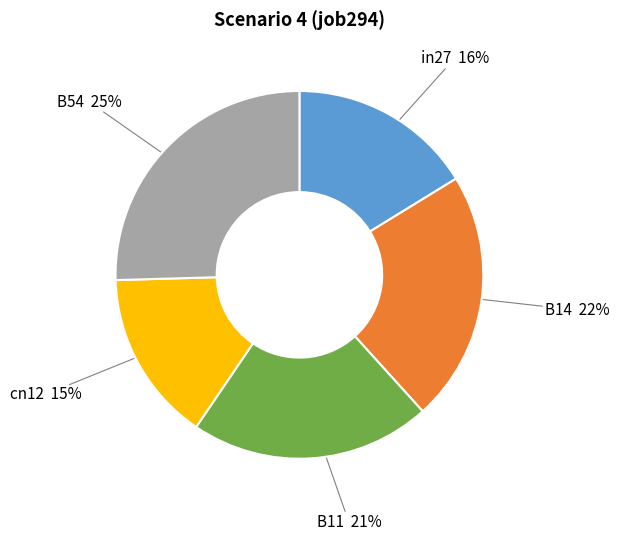

To the nearest percent, what is the difference between the in27 and B14 slice percentages?

6%